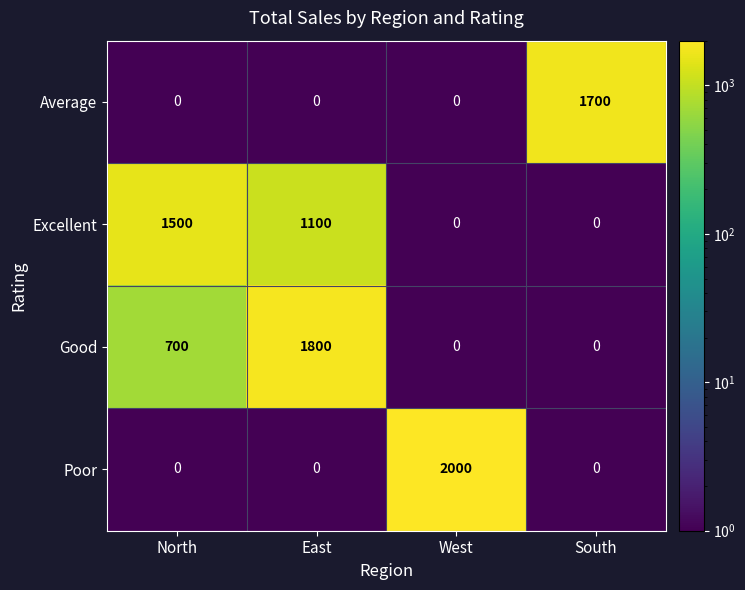

List the series in order of their peak value, lowest first.

Excellent, Average, Good, Poor